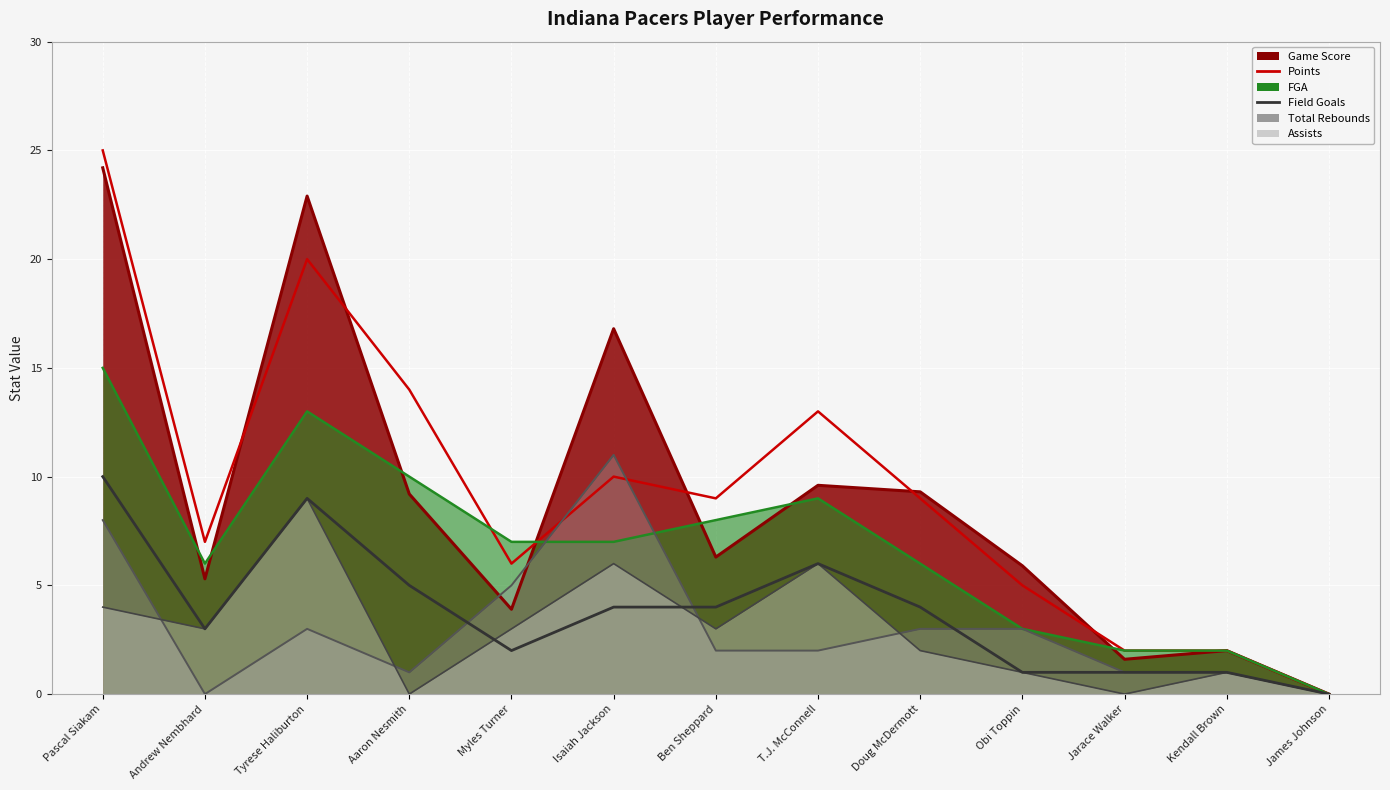

At which category does Field Goals reach its first local peak?

Tyrese Haliburton